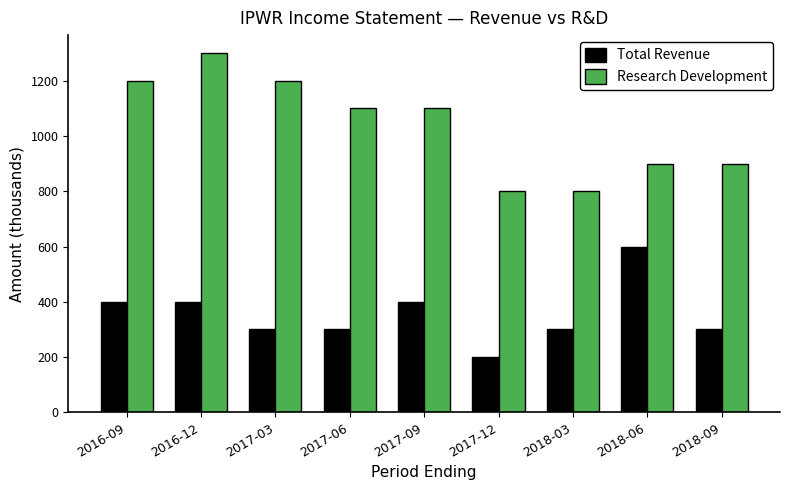

Which series changed the most between 2016-09 and 2017-03?

Total Revenue